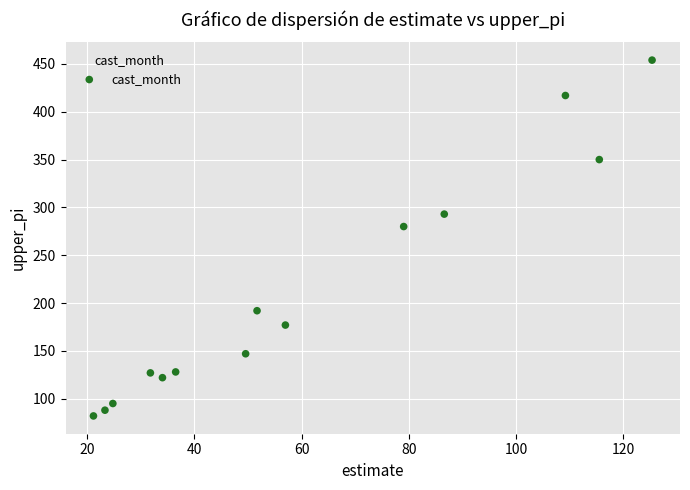

What is the range of Y values (max minus min)?

372